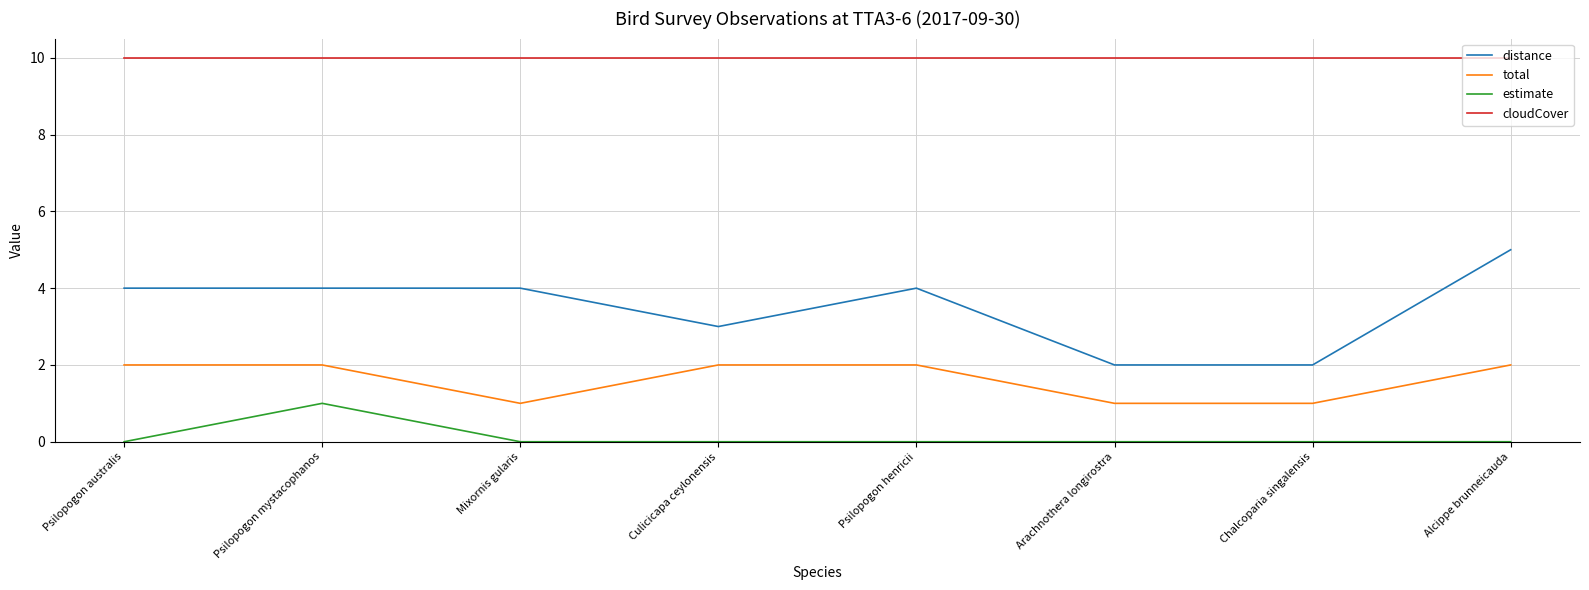

What is the total value across all series at Mixornis gularis?

15